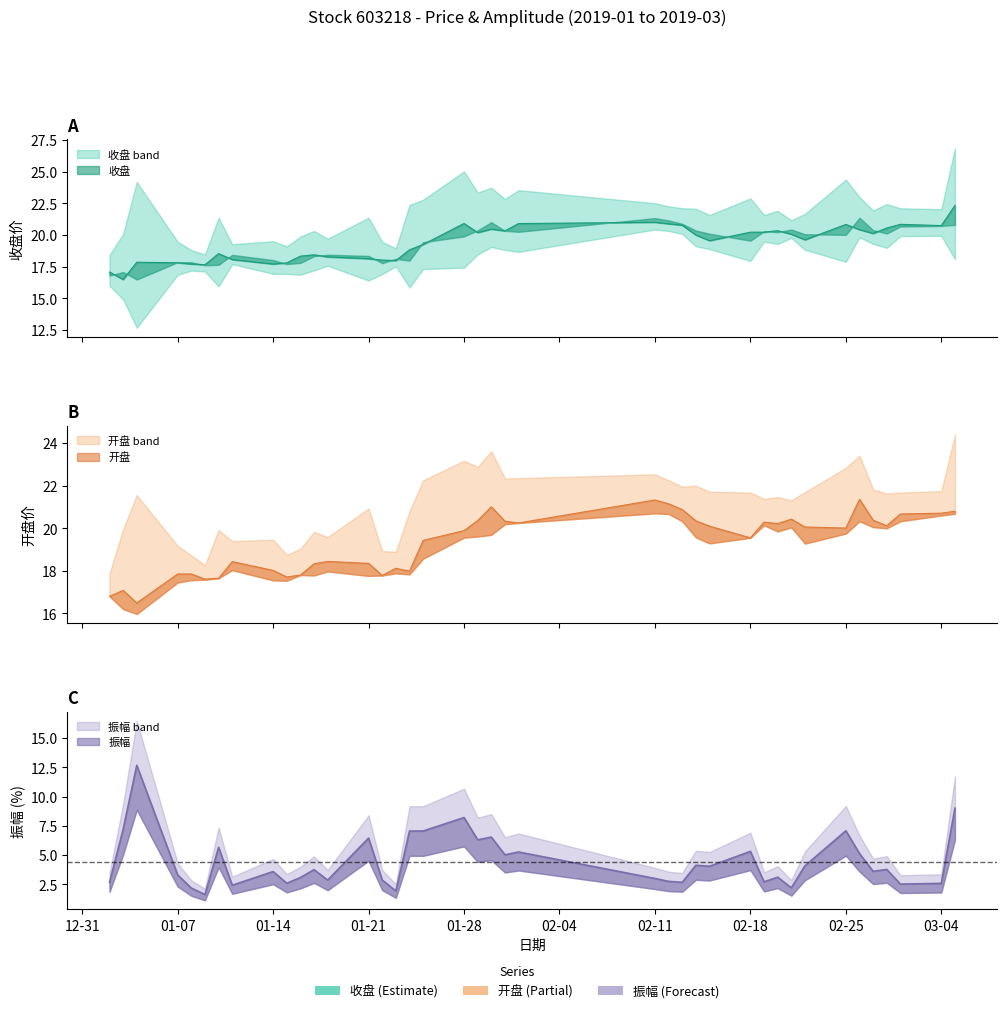

Does the chart have visible grid lines?

No